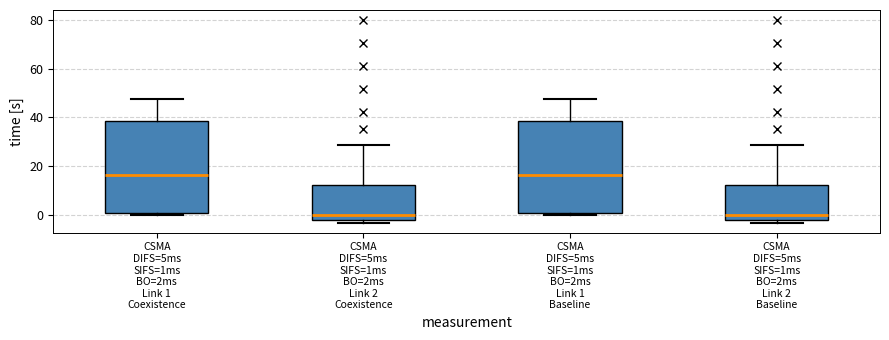

Reading left to right, read every box against the y-axis: the position of its median line, the range the box covers, and the ends of its whiskers. The values are not printed on the chart, so give them approximately, as read against the axis.

CSMA DIFS=5ms SIFS=1ms BO=2ms Link 1 Coexistence: median 16, box 0 to 38, whiskers 0 (just below the box's lower edge) to 48
CSMA DIFS=5ms SIFS=1ms BO=2ms Link 2 Coexistence: median 0, box -2 to 12, whiskers -4 to 28
CSMA DIFS=5ms SIFS=1ms BO=2ms Link 1 Baseline: median 16, box 0 to 38, whiskers 0 (just below the box's lower edge) to 48
CSMA DIFS=5ms SIFS=1ms BO=2ms Link 2 Baseline: median 0, box -2 to 12, whiskers -4 to 28